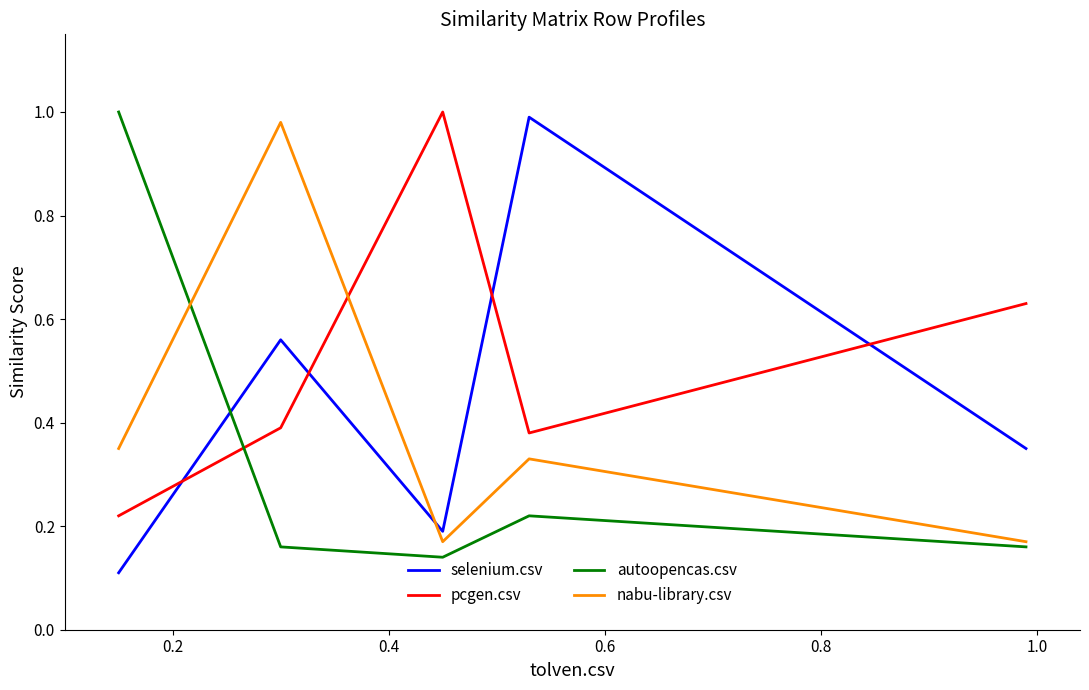

Which series has the largest range (max minus min)?

selenium.csv